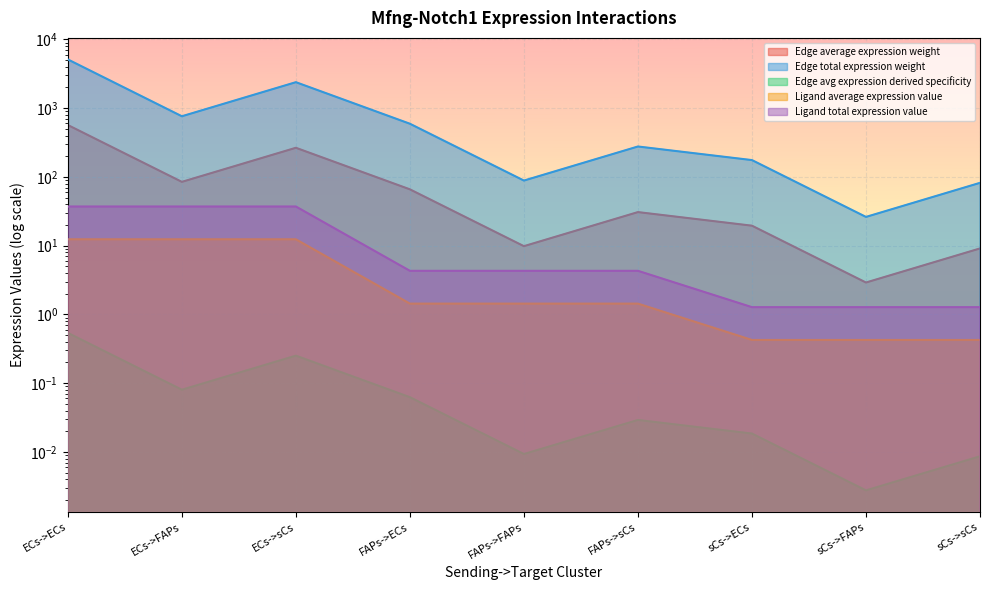

At which category is the sum across all series the highest?

ECs->ECs